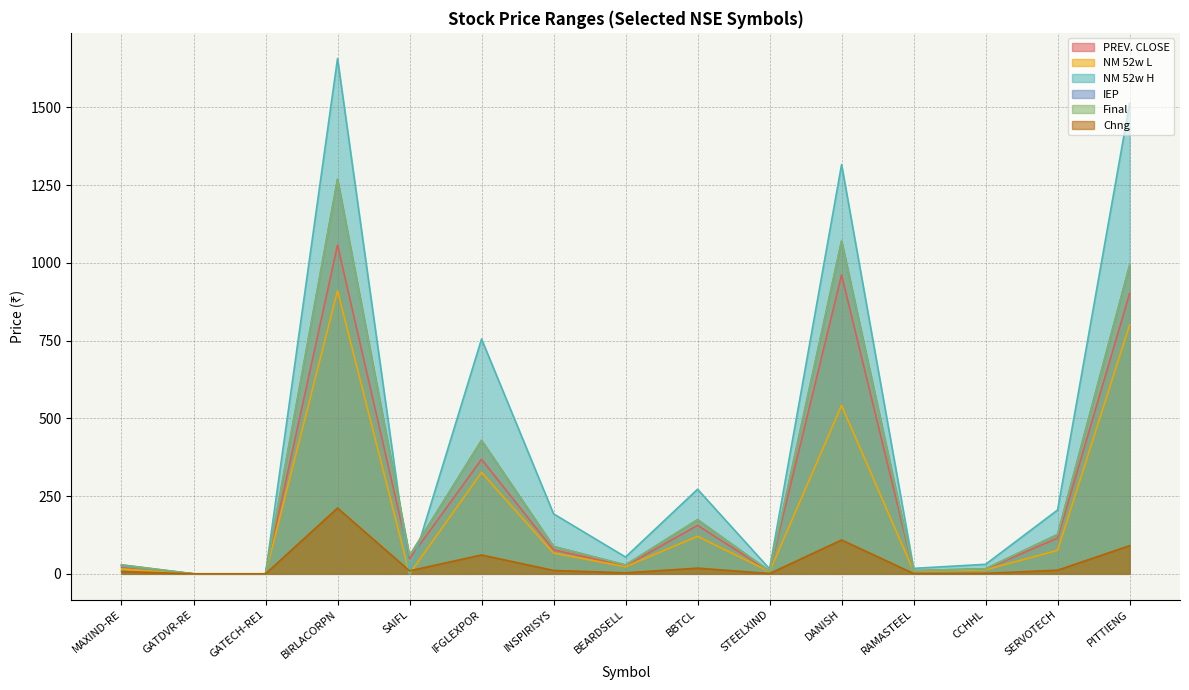

Which series ends up on top after the final intersection of NM 52w H and Chng?

NM 52w H